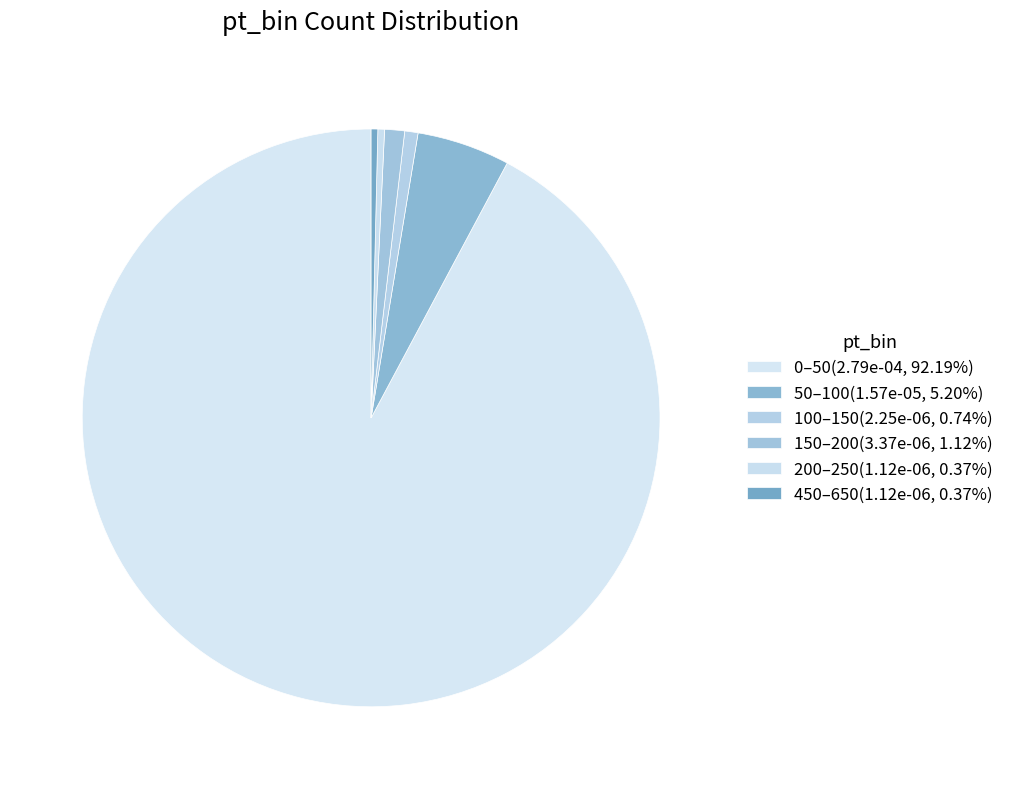

Is it true that 0–50 is 92% of the pie?

True